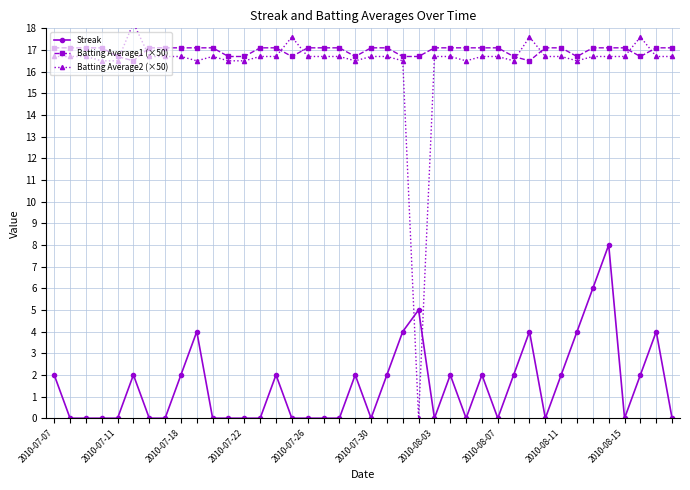

Which series has the largest range (max minus min)?

Batting Average2 (×50)